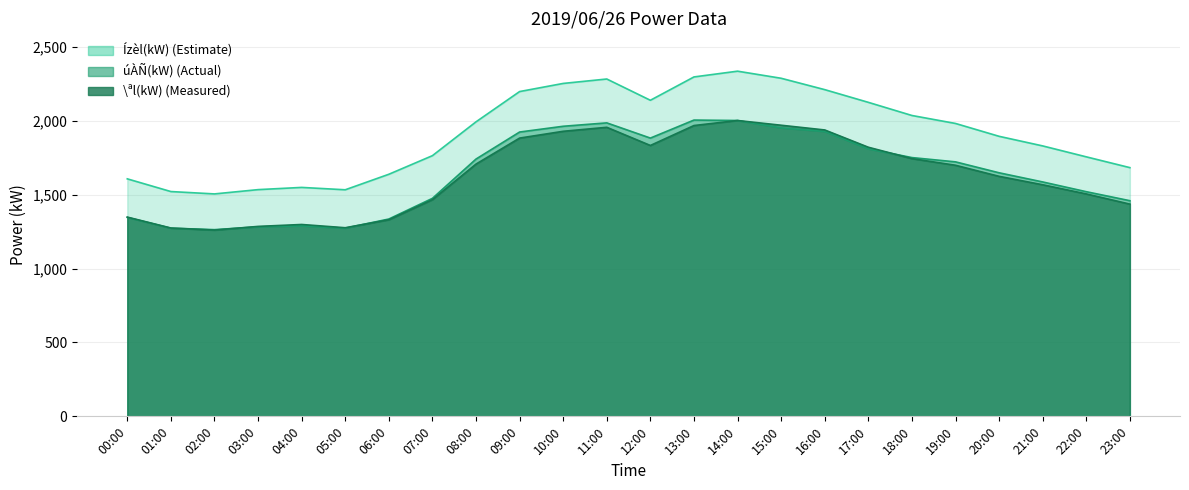

What is the difference between the highest and lowest values at 23:00?

247